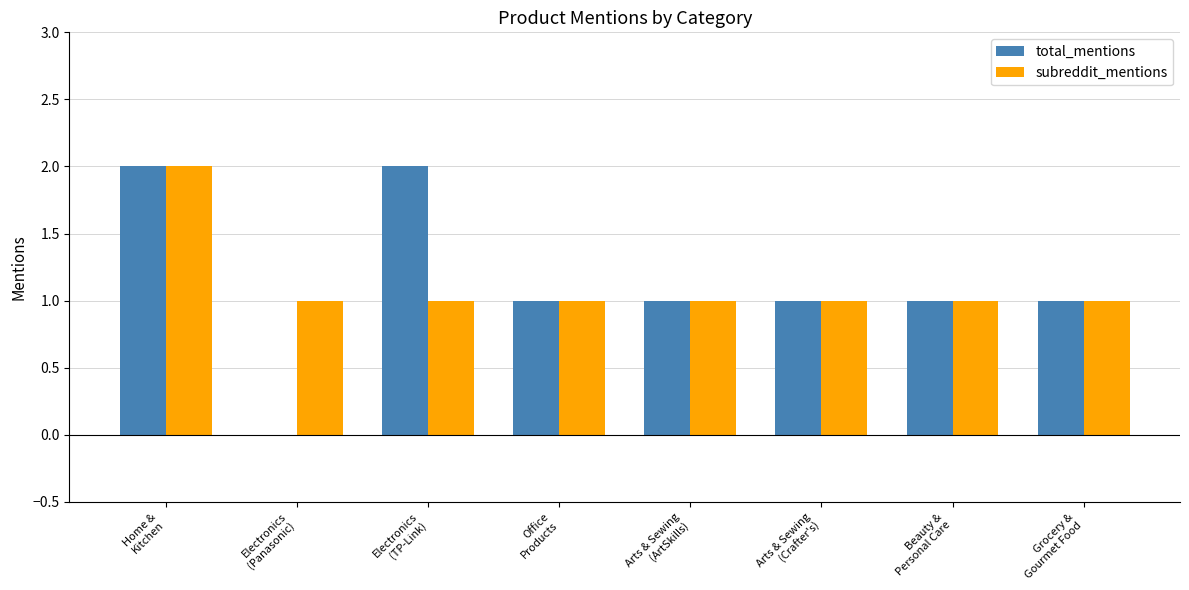

At which category is the sum across all series the highest?

Home &
Kitchen